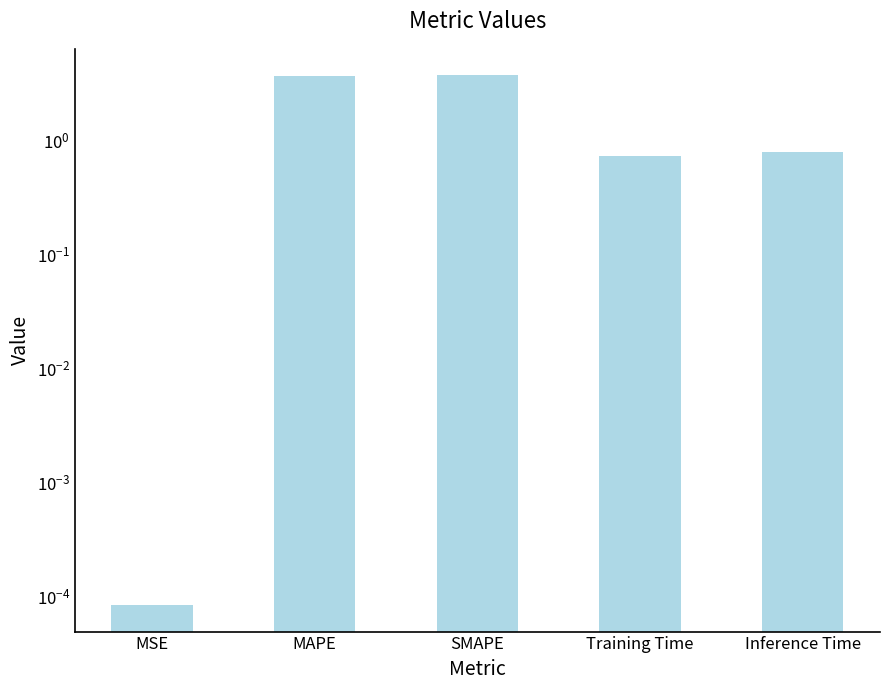

Rank the categories by value from lowest to highest.

MSE, Training Time, Inference Time, MAPE, SMAPE